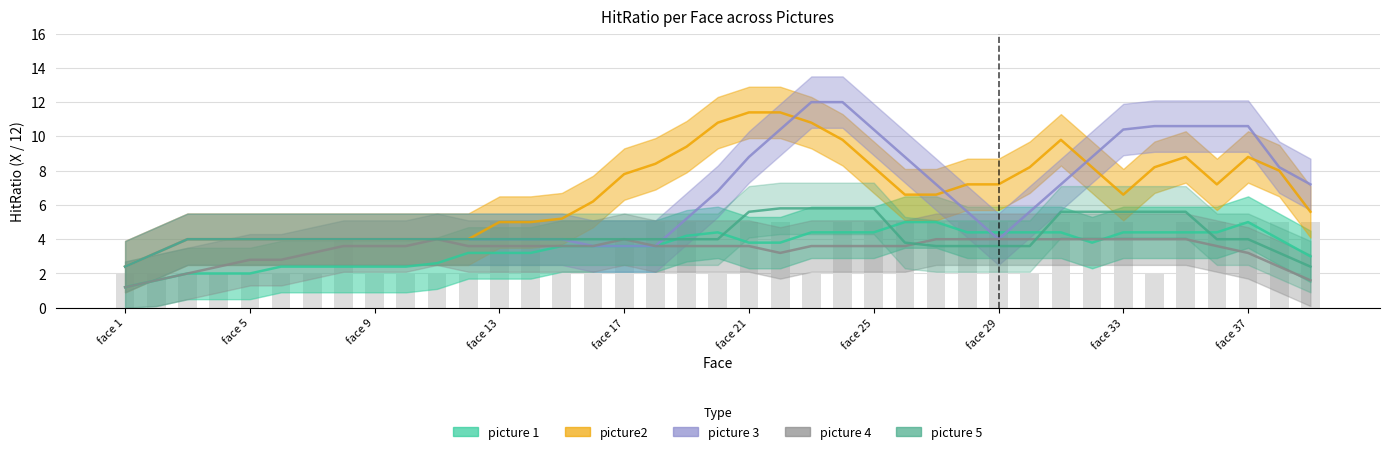

Between face 30 and face 26, which is larger?

face 26